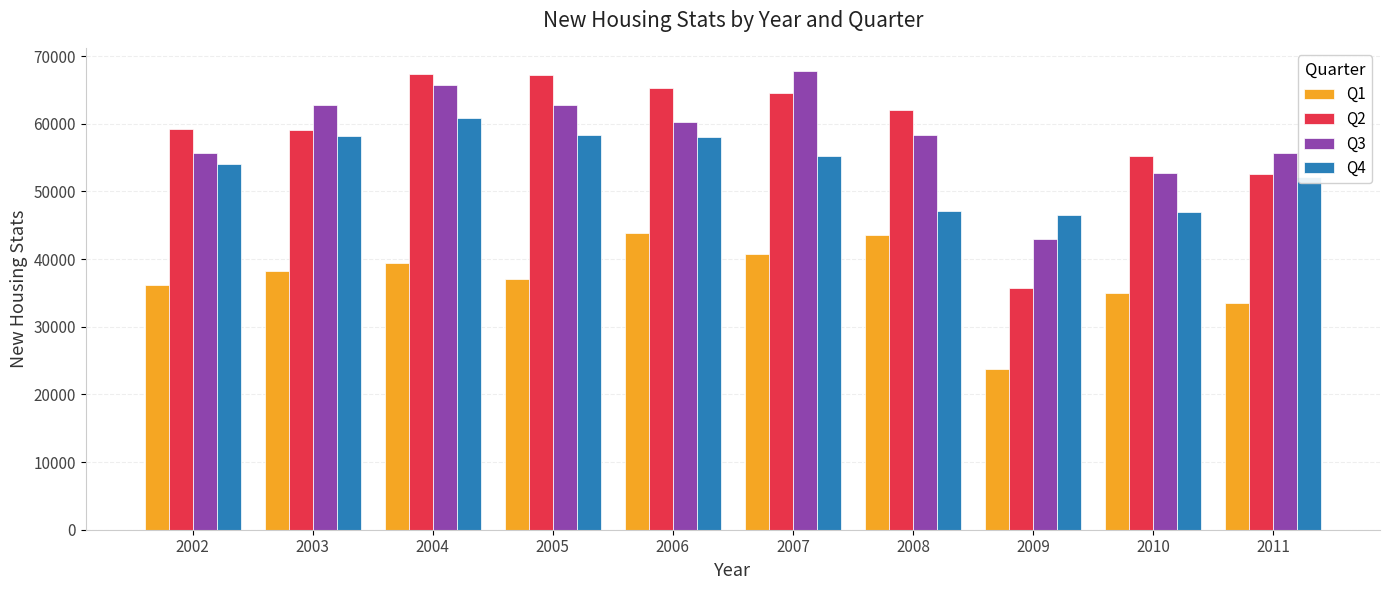

Which series has the largest range (max minus min)?

Q2